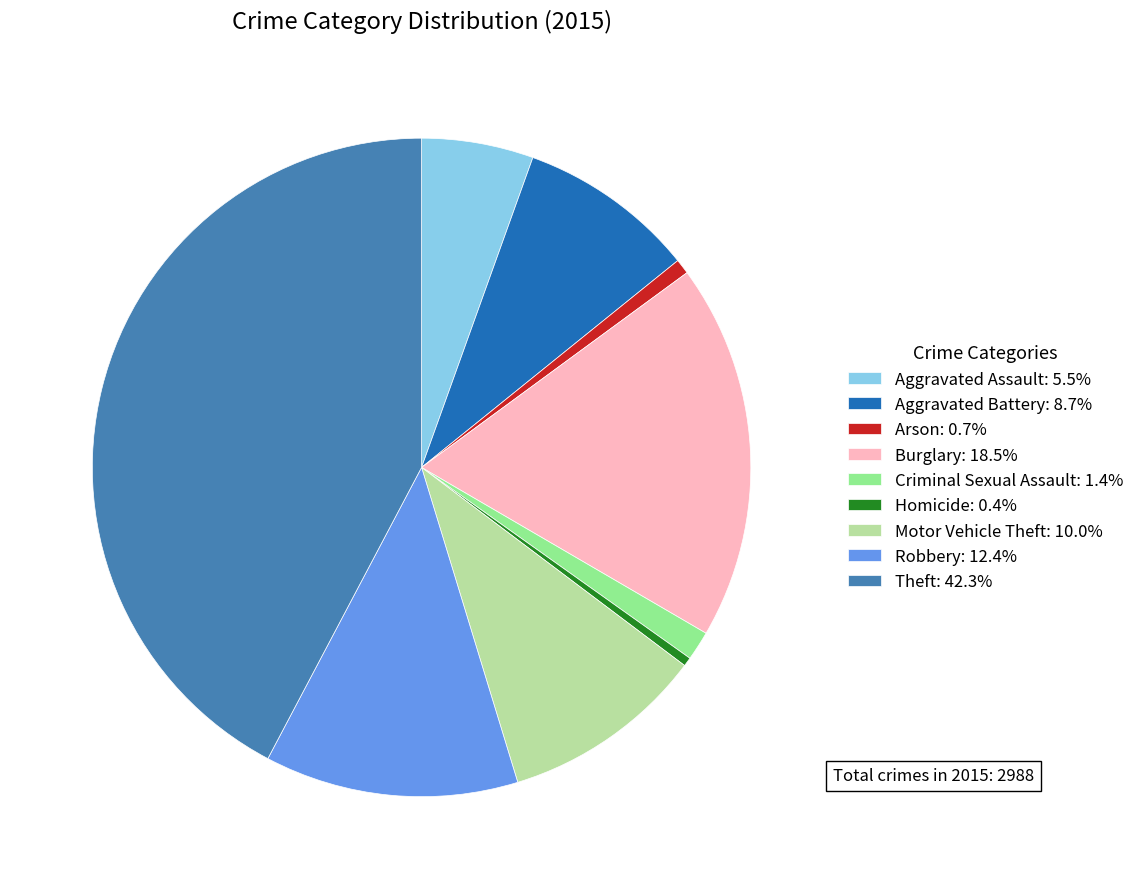

Is it true that Robbery is 12% of the pie?

True